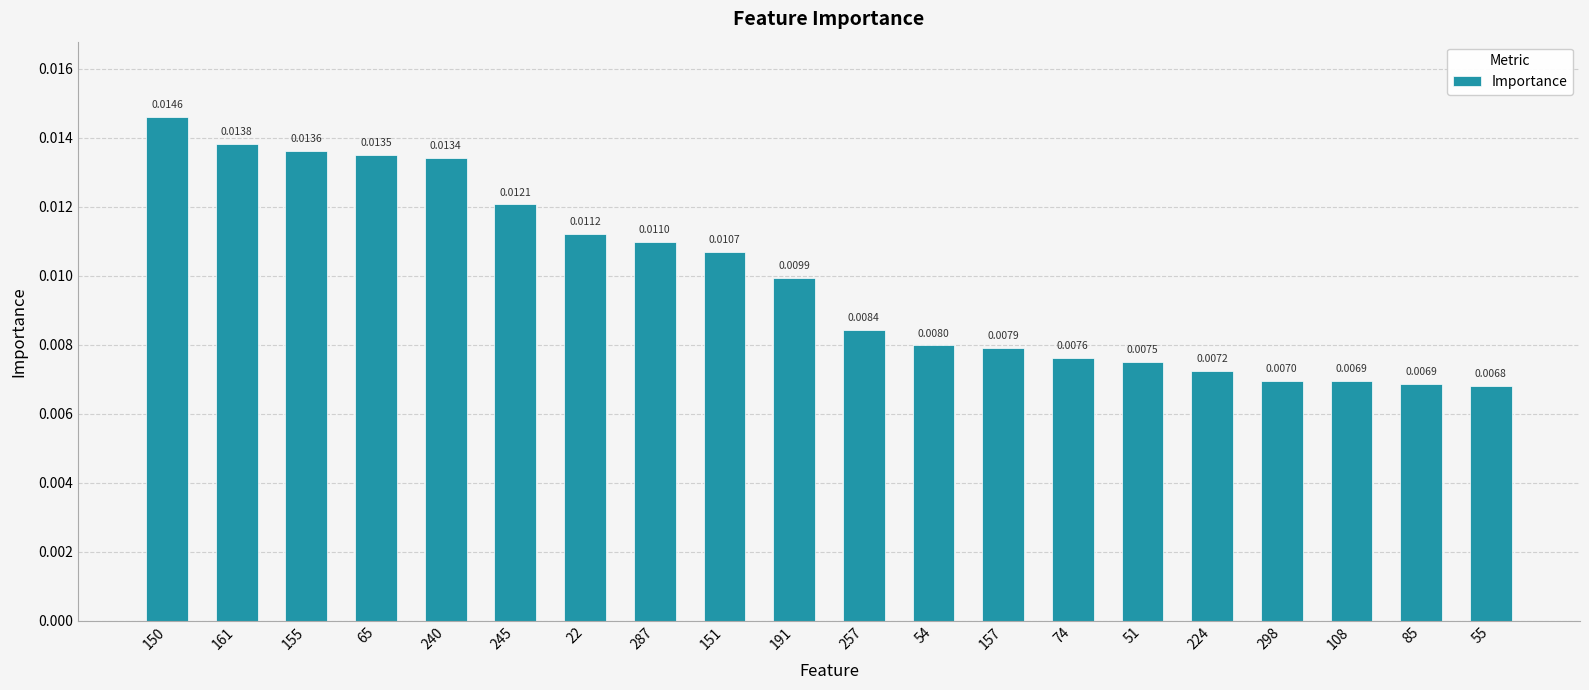

Between 108 and 151, which is larger?

151